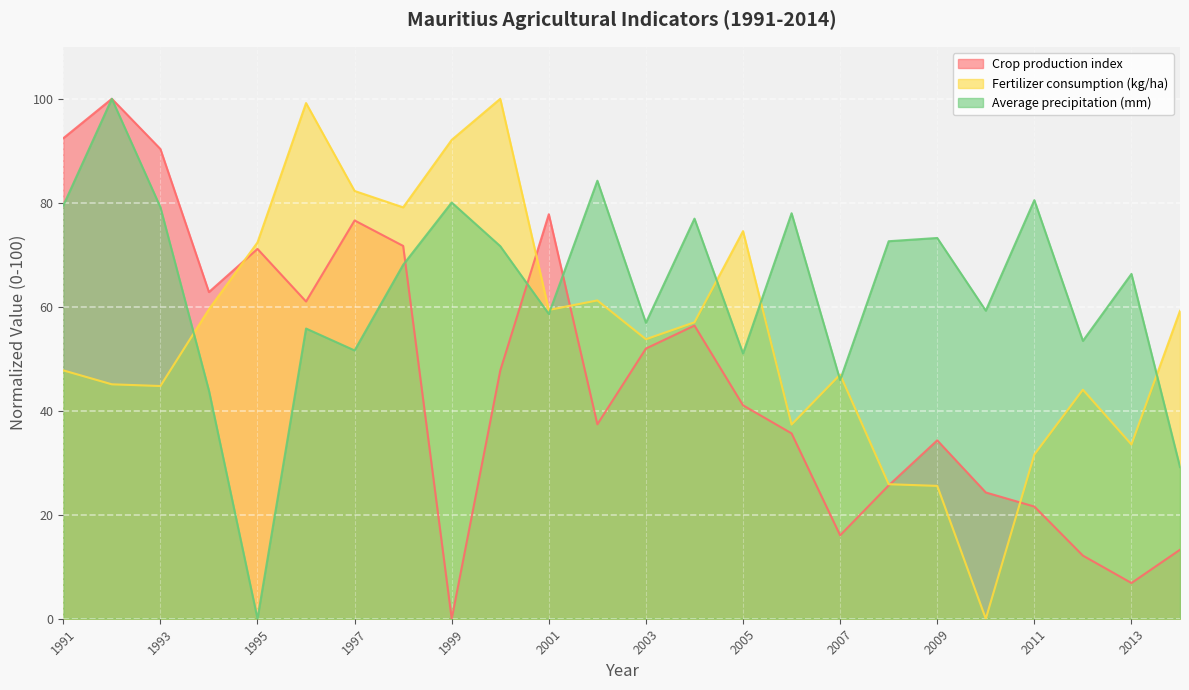

How many lines are shown in the chart?

3